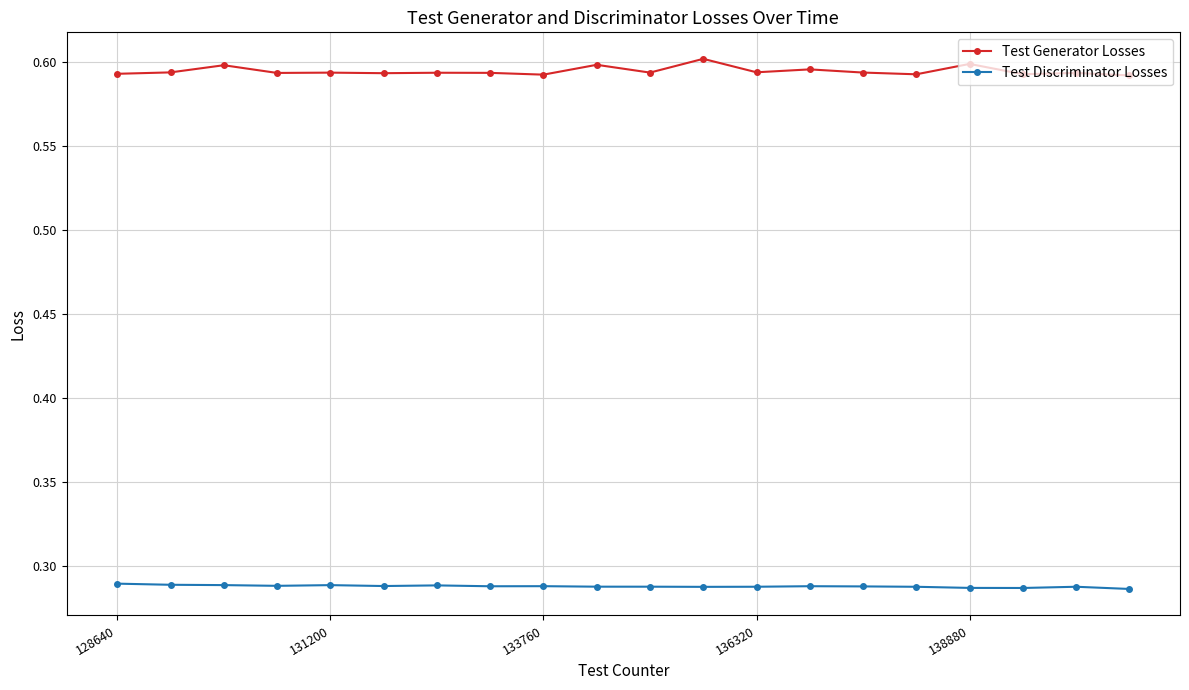

How many lines are shown in the chart?

2